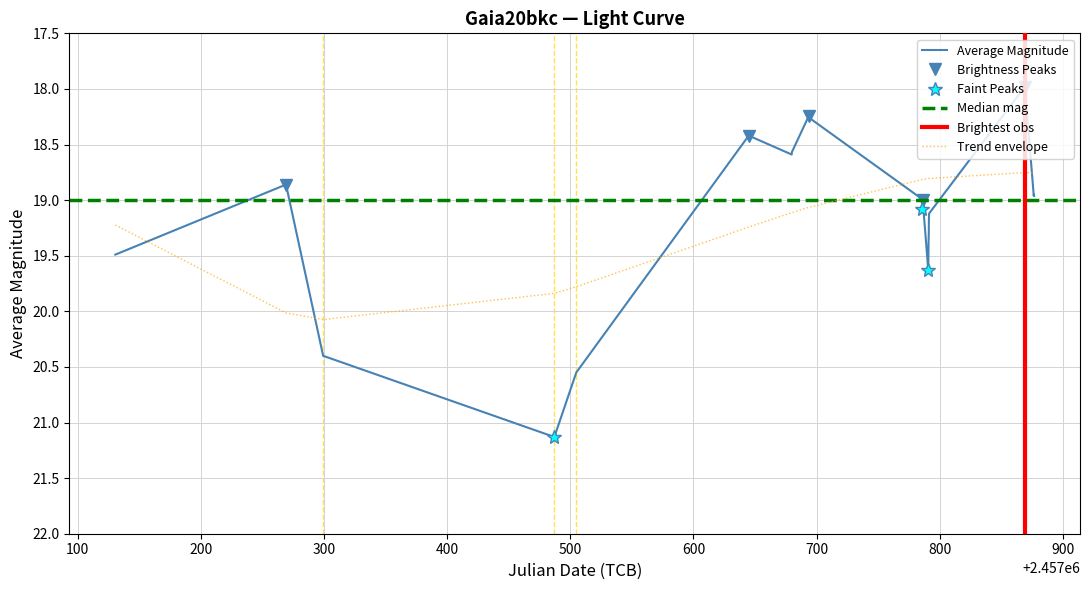

What is the value of the 16th point from the left?

19.0